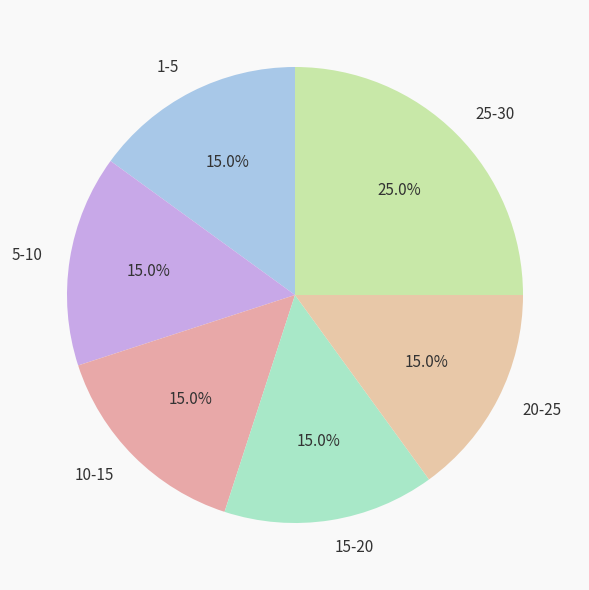

Which slice is the largest?

25-30